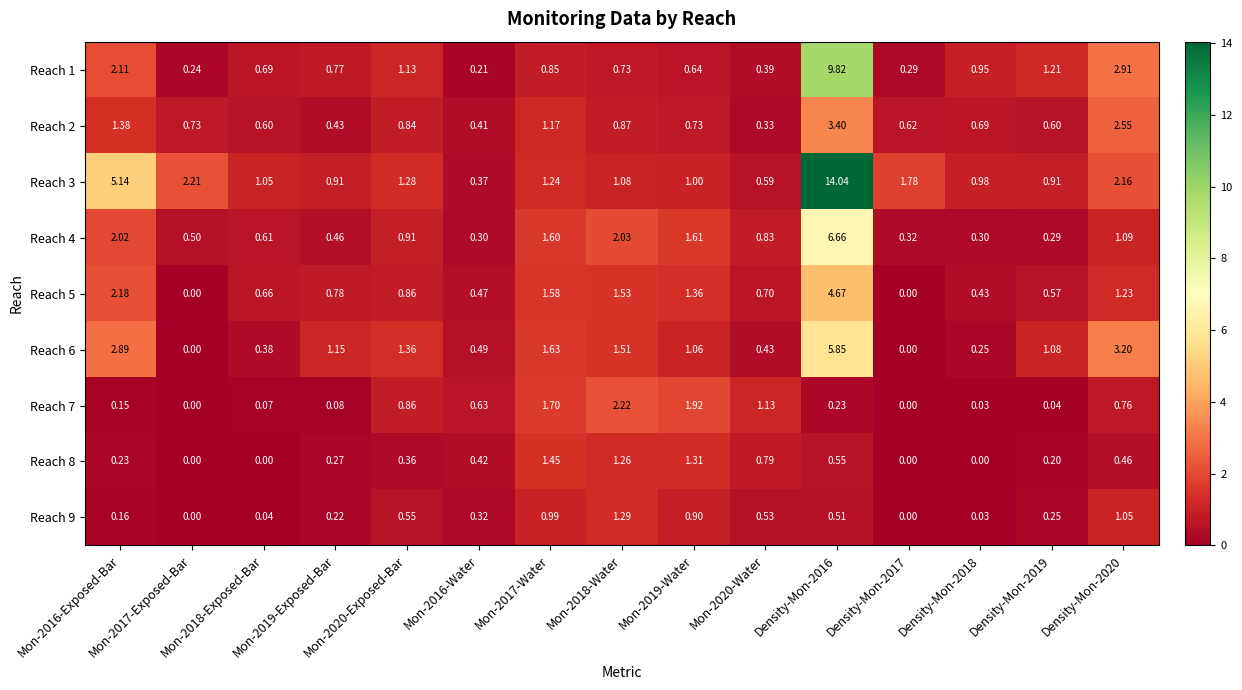

Reading left to right, transcribe all the data shown in this chart.

Reach 1: Mon-2016-Exposed-Bar=2.1	Mon-2017-Exposed-Bar=0.2	Mon-2018-Exposed-Bar=0.7	Mon-2019-Exposed-Bar=0.8	Mon-2020-Exposed-Bar=1.1	Mon-2016-Water=0.2	Mon-2017-Water=0.8	Mon-2018-Water=0.7	Mon-2019-Water=0.6	Mon-2020-Water=0.4	Density-Mon-2016=9.8	Density-Mon-2017=0.3	Density-Mon-2018=0.9	Density-Mon-2019=1.2	Density-Mon-2020=2.9
Reach 2: Mon-2016-Exposed-Bar=1.4	Mon-2017-Exposed-Bar=0.7	Mon-2018-Exposed-Bar=0.6	Mon-2019-Exposed-Bar=0.4	Mon-2020-Exposed-Bar=0.8	Mon-2016-Water=0.4	Mon-2017-Water=1.2	Mon-2018-Water=0.9	Mon-2019-Water=0.7	Mon-2020-Water=0.3	Density-Mon-2016=3.4	Density-Mon-2017=0.6	Density-Mon-2018=0.7	Density-Mon-2019=0.6	Density-Mon-2020=2.5
Reach 3: Mon-2016-Exposed-Bar=5.1	Mon-2017-Exposed-Bar=2.2	Mon-2018-Exposed-Bar=1.1	Mon-2019-Exposed-Bar=0.9	Mon-2020-Exposed-Bar=1.3	Mon-2016-Water=0.4	Mon-2017-Water=1.2	Mon-2018-Water=1.1	Mon-2019-Water=1.0	Mon-2020-Water=0.6	Density-Mon-2016=14.0	Density-Mon-2017=1.8	Density-Mon-2018=1.0	Density-Mon-2019=0.9	Density-Mon-2020=2.2
Reach 4: Mon-2016-Exposed-Bar=2.0	Mon-2017-Exposed-Bar=0.5	Mon-2018-Exposed-Bar=0.6	Mon-2019-Exposed-Bar=0.5	Mon-2020-Exposed-Bar=0.9	Mon-2016-Water=0.3	Mon-2017-Water=1.6	Mon-2018-Water=2.0	Mon-2019-Water=1.6	Mon-2020-Water=0.8	Density-Mon-2016=6.7	Density-Mon-2017=0.3	Density-Mon-2018=0.3	Density-Mon-2019=0.3	Density-Mon-2020=1.1
Reach 5: Mon-2016-Exposed-Bar=2.2	Mon-2017-Exposed-Bar=0.0	Mon-2018-Exposed-Bar=0.7	Mon-2019-Exposed-Bar=0.8	Mon-2020-Exposed-Bar=0.9	Mon-2016-Water=0.5	Mon-2017-Water=1.6	Mon-2018-Water=1.5	Mon-2019-Water=1.4	Mon-2020-Water=0.7	Density-Mon-2016=4.7	Density-Mon-2017=0.0	Density-Mon-2018=0.4	Density-Mon-2019=0.6	Density-Mon-2020=1.2
Reach 6: Mon-2016-Exposed-Bar=2.9	Mon-2017-Exposed-Bar=0.0	Mon-2018-Exposed-Bar=0.4	Mon-2019-Exposed-Bar=1.1	Mon-2020-Exposed-Bar=1.4	Mon-2016-Water=0.5	Mon-2017-Water=1.6	Mon-2018-Water=1.5	Mon-2019-Water=1.1	Mon-2020-Water=0.4	Density-Mon-2016=5.8	Density-Mon-2017=0.0	Density-Mon-2018=0.2	Density-Mon-2019=1.1	Density-Mon-2020=3.2
Reach 7: Mon-2016-Exposed-Bar=0.1	Mon-2017-Exposed-Bar=0.0	Mon-2018-Exposed-Bar=0.1	Mon-2019-Exposed-Bar=0.1	Mon-2020-Exposed-Bar=0.9	Mon-2016-Water=0.6	Mon-2017-Water=1.7	Mon-2018-Water=2.2	Mon-2019-Water=1.9	Mon-2020-Water=1.1	Density-Mon-2016=0.2	Density-Mon-2017=0.0	Density-Mon-2018=0.0	Density-Mon-2019=0.0	Density-Mon-2020=0.8
Reach 8: Mon-2016-Exposed-Bar=0.2	Mon-2017-Exposed-Bar=0.0	Mon-2018-Exposed-Bar=0.0	Mon-2019-Exposed-Bar=0.3	Mon-2020-Exposed-Bar=0.4	Mon-2016-Water=0.4	Mon-2017-Water=1.4	Mon-2018-Water=1.3	Mon-2019-Water=1.3	Mon-2020-Water=0.8	Density-Mon-2016=0.6	Density-Mon-2017=0.0	Density-Mon-2018=0.0	Density-Mon-2019=0.2	Density-Mon-2020=0.5
Reach 9: Mon-2016-Exposed-Bar=0.2	Mon-2017-Exposed-Bar=0.0	Mon-2018-Exposed-Bar=0.0	Mon-2019-Exposed-Bar=0.2	Mon-2020-Exposed-Bar=0.6	Mon-2016-Water=0.3	Mon-2017-Water=1.0	Mon-2018-Water=1.3	Mon-2019-Water=0.9	Mon-2020-Water=0.5	Density-Mon-2016=0.5	Density-Mon-2017=0.0	Density-Mon-2018=0.0	Density-Mon-2019=0.2	Density-Mon-2020=1.1